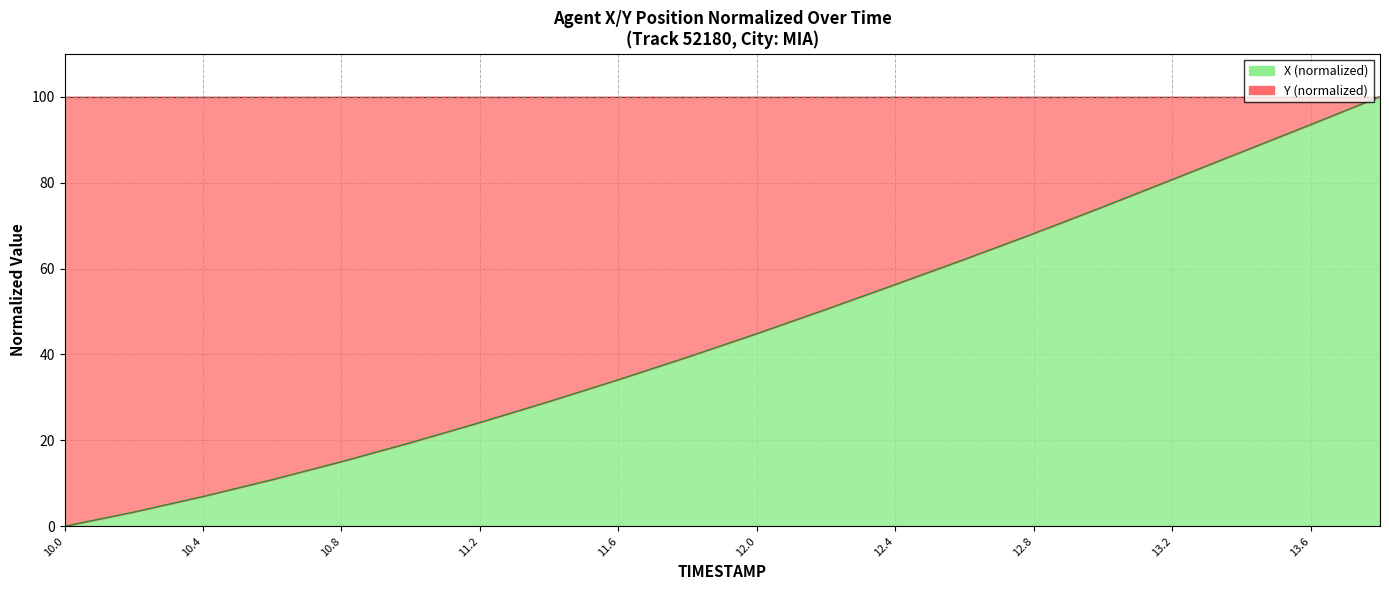

The value at 11.0 is 11.0. True or false?

False